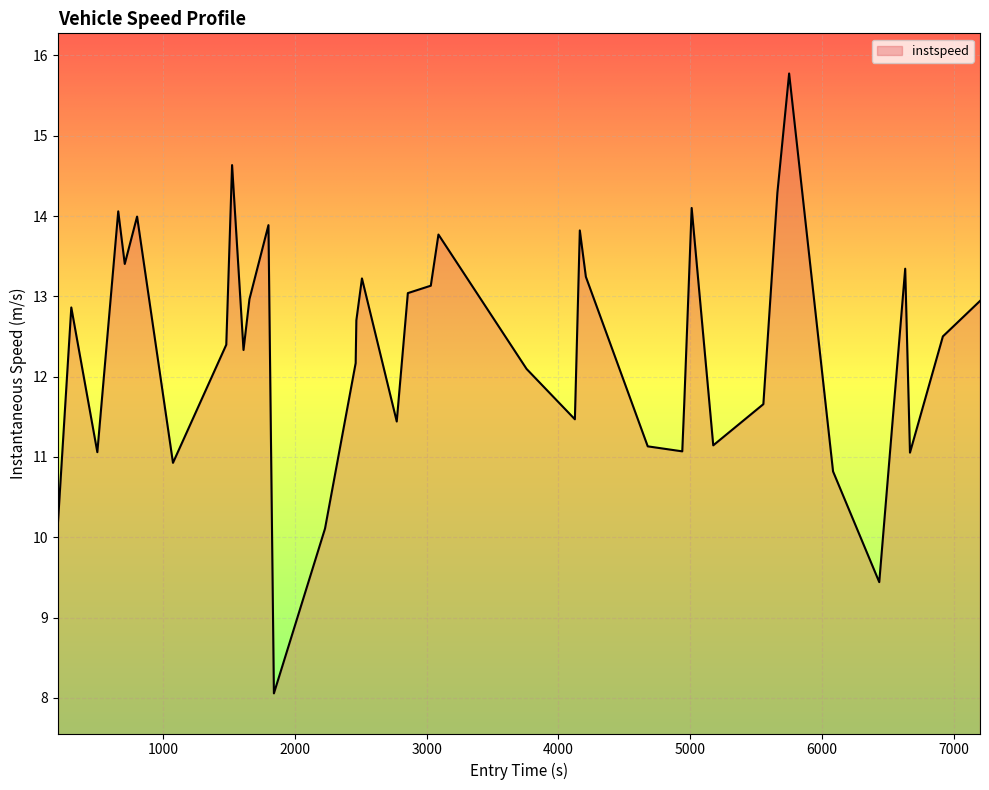

What is the smallest value displayed?

8.1